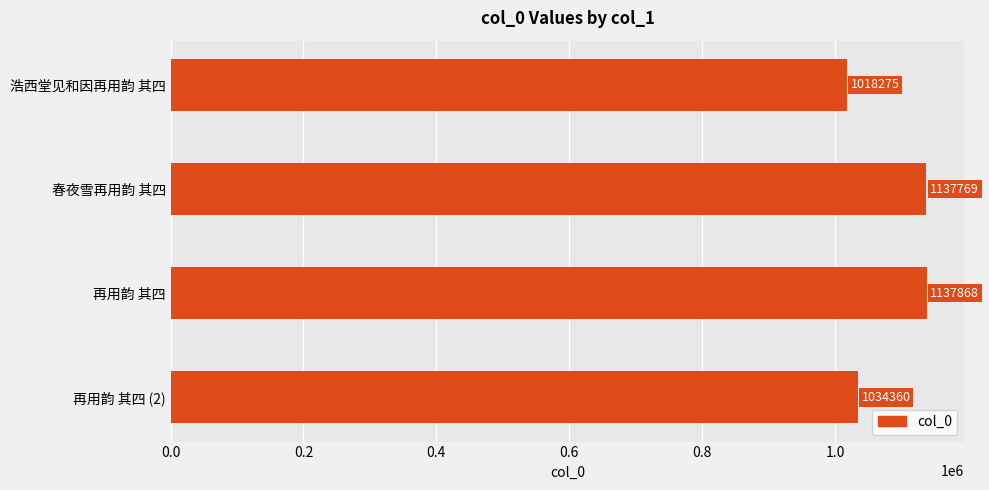

Reading top to bottom, what are all the values shown in this chart?

浩西堂见和因再用韵 其四=1018275	春夜雪再用韵 其四=1137769	再用韵 其四=1137868	再用韵 其四 (2)=1034360